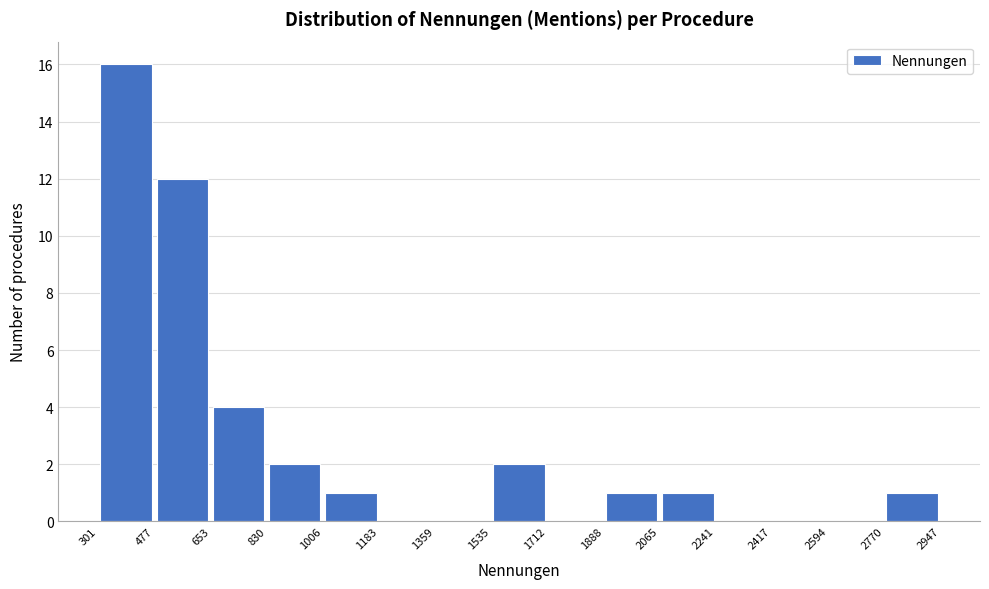

Reading left to right, list every bar in this chart as the range it spans on the x-axis followed by its height. The values are not printed on the chart, so give them approximately, as read against the axis.

301 to 477: 16
477 to 653: 12
653 to 830: 4
830 to 1006: 2
1006 to 1183: 1
1183 to 1359: 0
1359 to 1535: 0
1535 to 1712: 2
1712 to 1888: 0
1888 to 2065: 1
2065 to 2241: 1
2241 to 2417: 0
2417 to 2594: 0
2594 to 2770: 0
2770 to 2947: 1